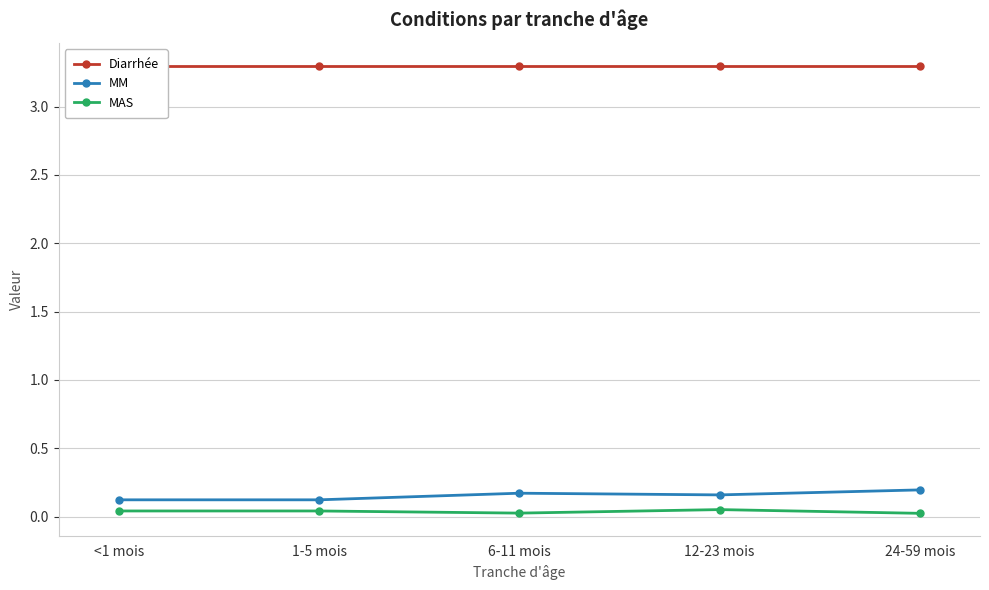

True or false: MAS has more than 0 points higher than both neighbors.

True